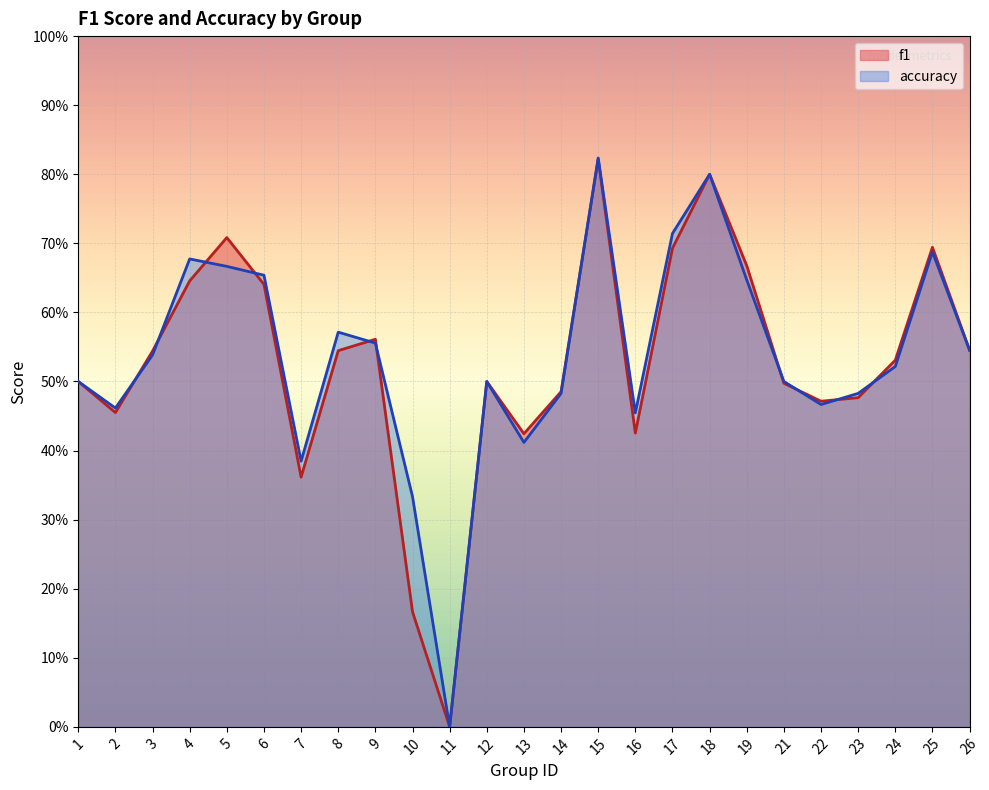

What is the total value across all series at 5?

1.4